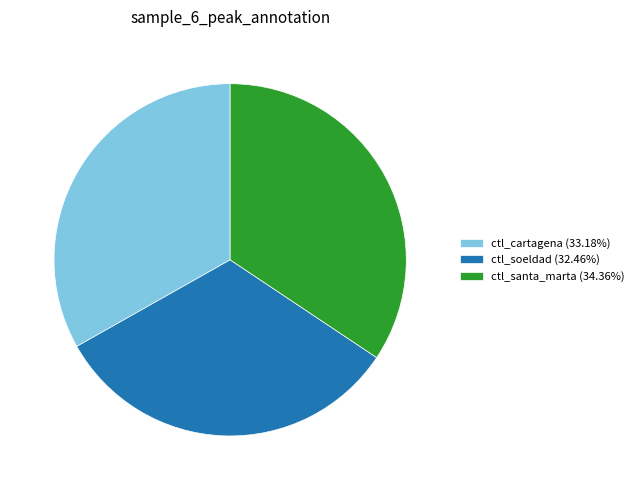

How many segments does this pie chart have?

3